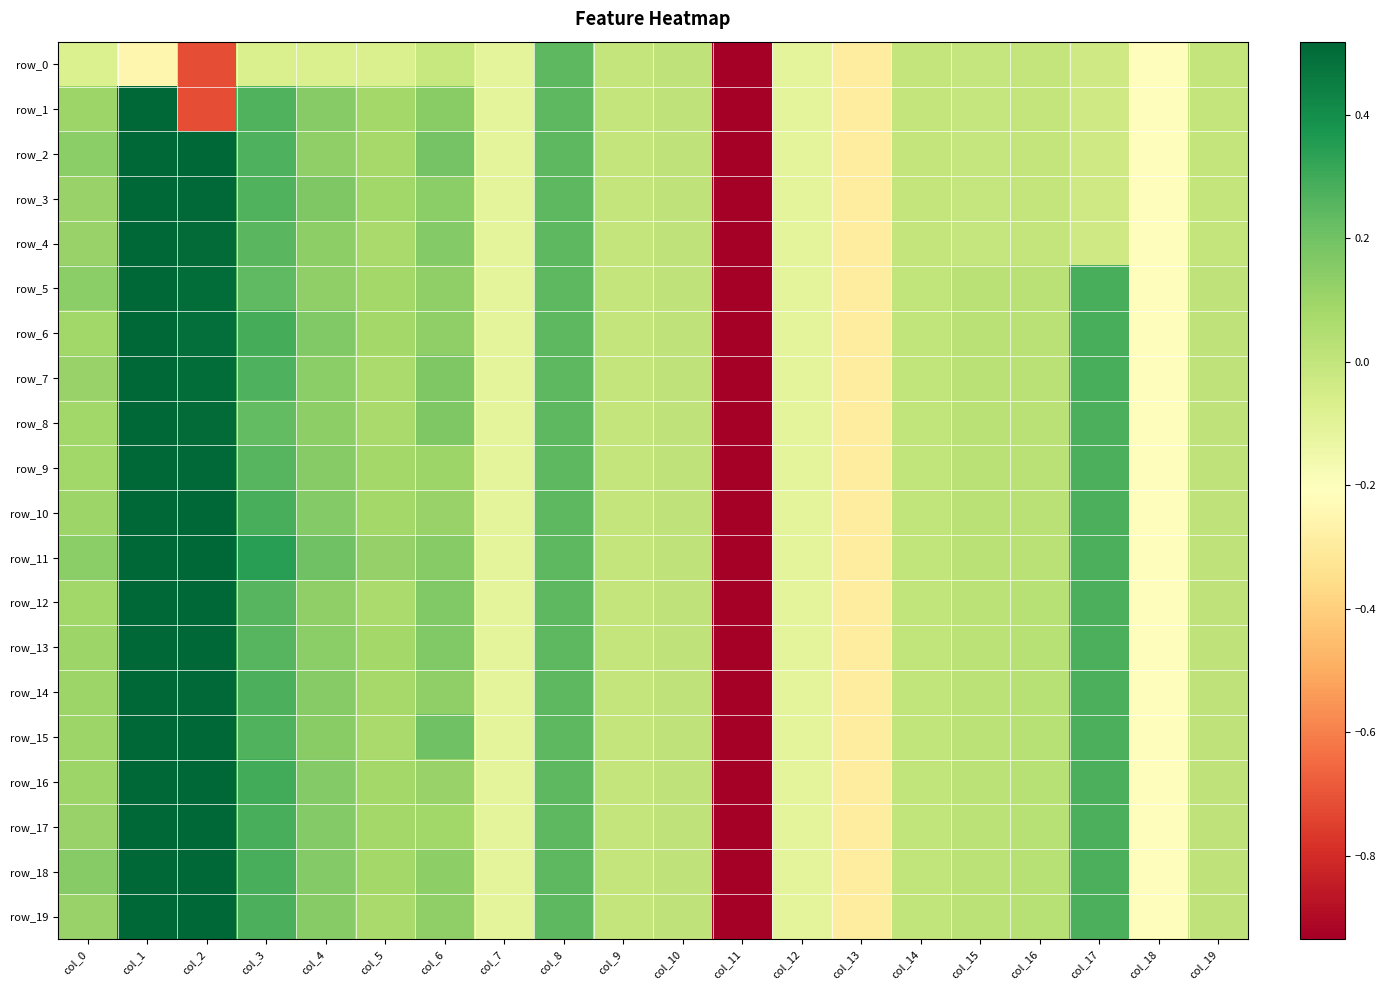

Which series changed the most between col_9 and col_14?

row_5